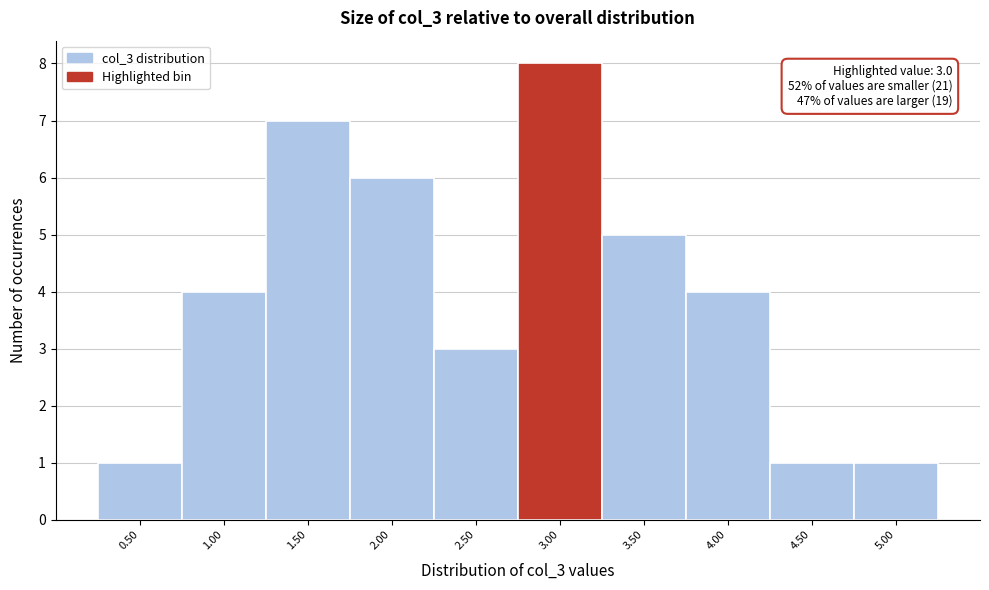

Reading left to right, extract all data points from this chart.

1	4	7	6	3	8	5	4	1	1